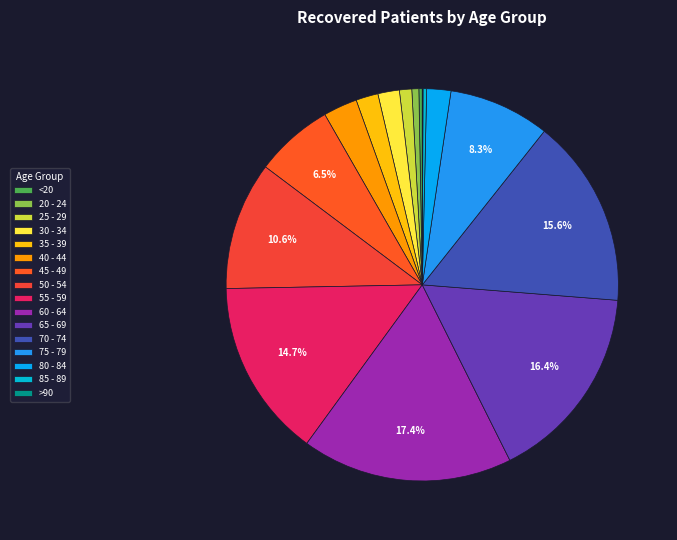

To the nearest percent, what portion does 65 - 69 represent?

16%